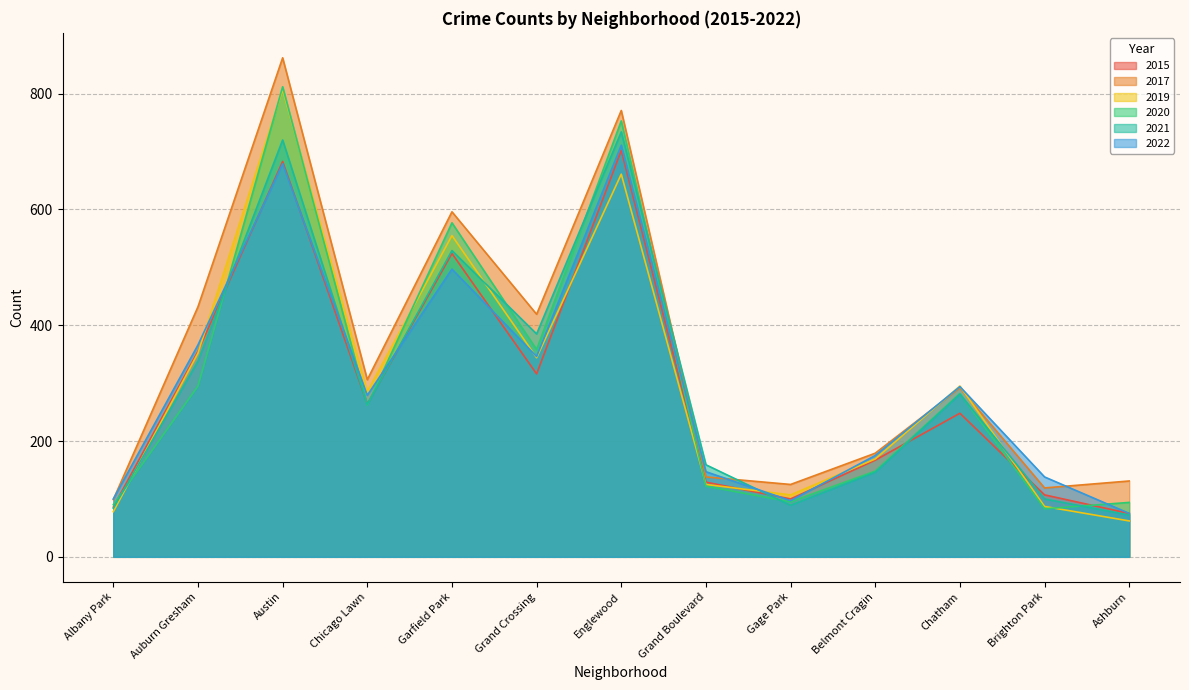

Between Chicago Lawn and Gage Park, which is larger?

Chicago Lawn